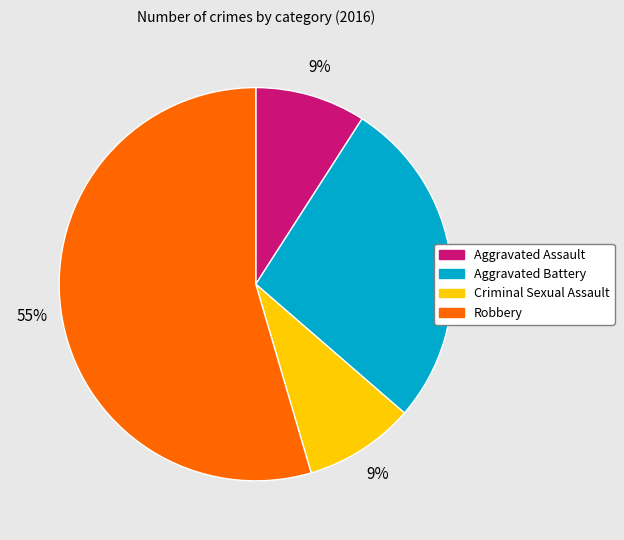

To the nearest percent, what is the combined percentage of Robbery and Aggravated Assault?

64%